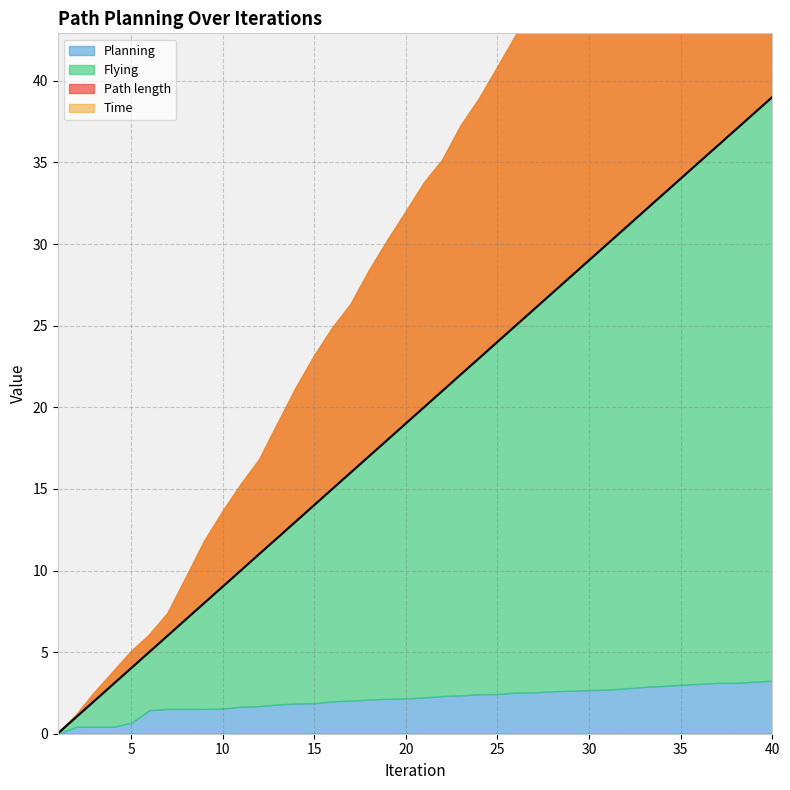

At how many categories does at least one series exceed 3?

37